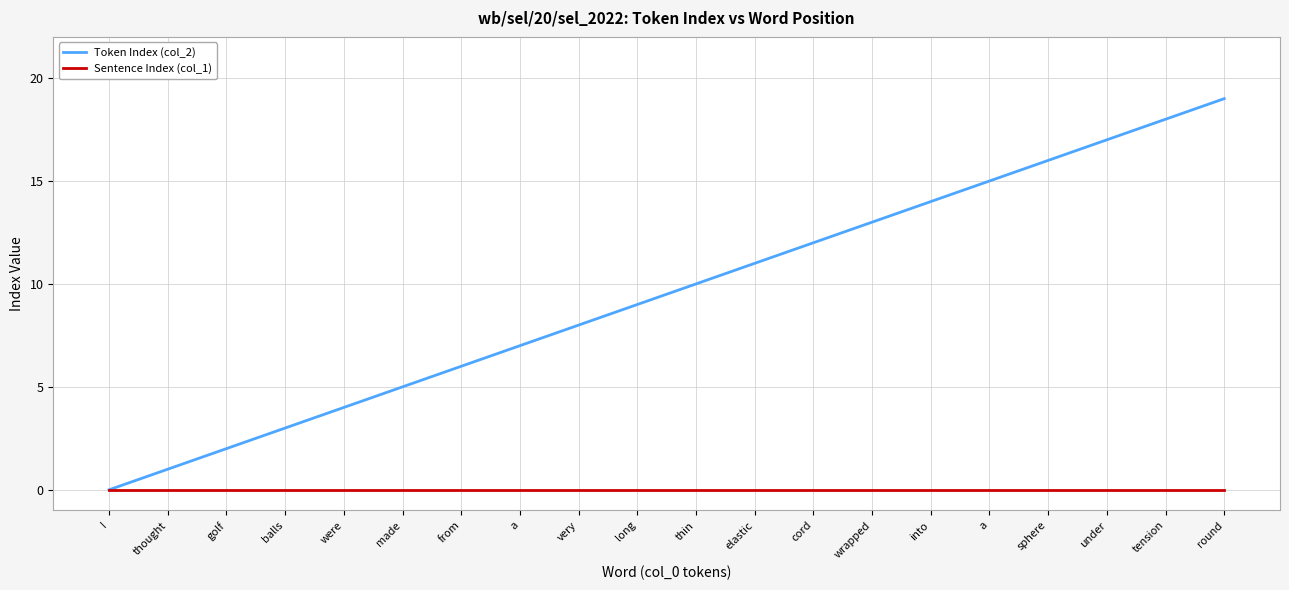

List the series in order of their peak value, lowest first.

Sentence Index (col_1), Token Index (col_2)